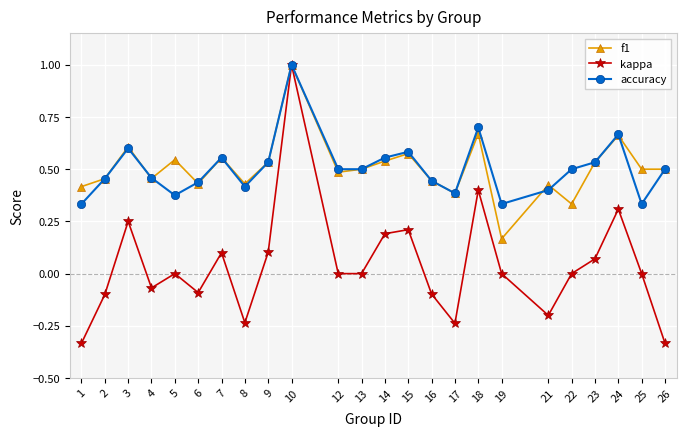

At how many categories does at least one series exceed 0?

24